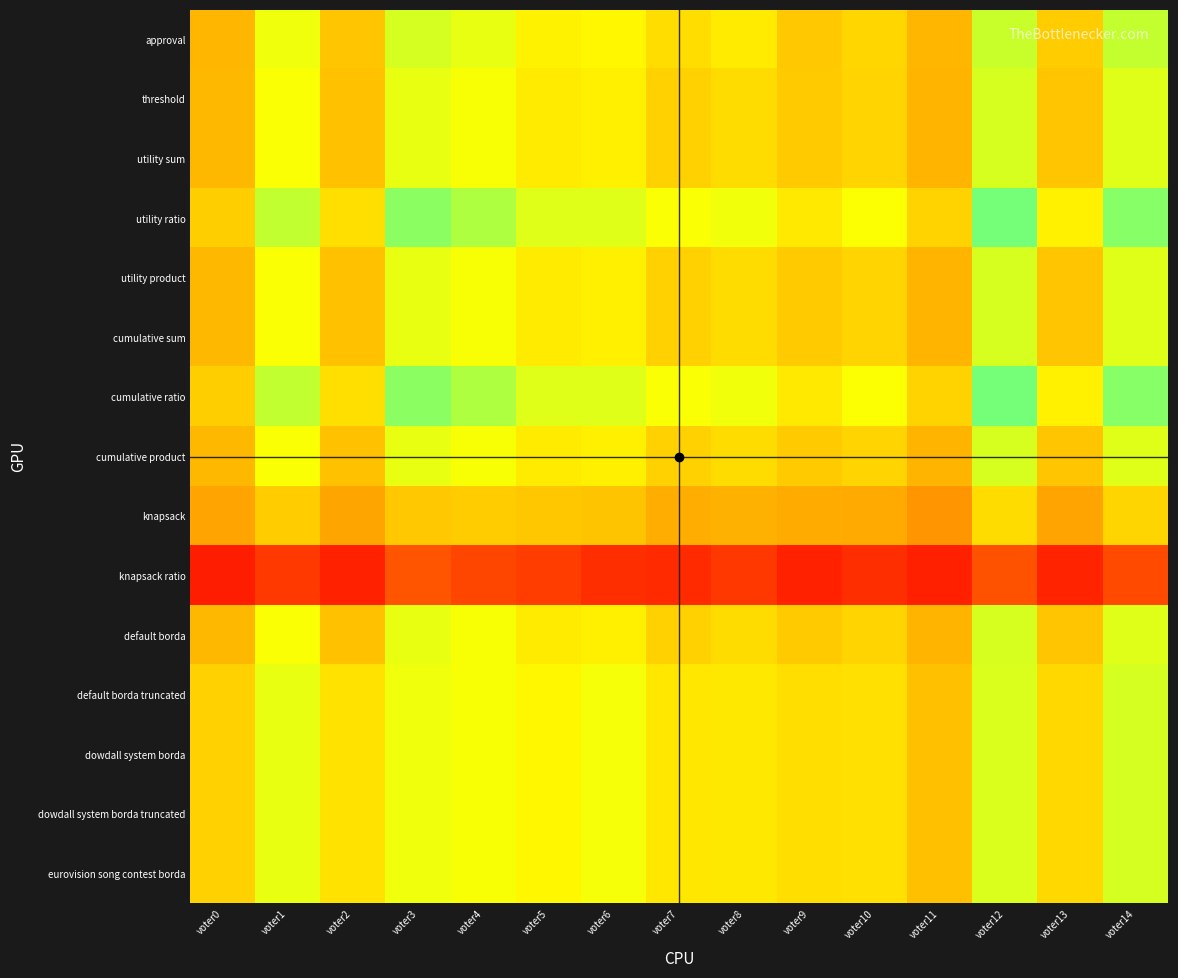

Reading left to right, what are all the values shown in this chart?

approval: voter0=571	voter1=705	voter2=594	voter3=743	voter4=715	voter5=666	voter6=672	voter7=632	voter8=654	voter9=599	voter10=622	voter11=570	voter12=760	voter13=605	voter14=767
threshold: voter0=574	voter1=691	voter2=587	voter3=714	voter4=693	voter5=654	voter6=661	voter7=612	voter8=630	voter9=601	voter10=618	voter11=566	voter12=741	voter13=593	voter14=727
utility sum: voter0=574	voter1=691	voter2=587	voter3=714	voter4=693	voter5=654	voter6=661	voter7=612	voter8=630	voter9=601	voter10=618	voter11=566	voter12=741	voter13=593	voter14=727
utility ratio: voter0=608	voter1=769	voter2=635	voter3=828	voter4=795	voter5=729	voter6=728	voter7=692	voter8=702	voter9=651	voter10=689	voter11=616	voter12=848	voter13=663	voter14=833
utility product: voter0=574	voter1=691	voter2=587	voter3=714	voter4=693	voter5=654	voter6=661	voter7=612	voter8=630	voter9=601	voter10=618	voter11=566	voter12=741	voter13=593	voter14=727
cumulative sum: voter0=574	voter1=691	voter2=587	voter3=714	voter4=693	voter5=654	voter6=661	voter7=612	voter8=630	voter9=601	voter10=618	voter11=566	voter12=741	voter13=593	voter14=727
cumulative ratio: voter0=608	voter1=769	voter2=635	voter3=828	voter4=795	voter5=729	voter6=728	voter7=692	voter8=702	voter9=651	voter10=689	voter11=616	voter12=848	voter13=663	voter14=833
cumulative product: voter0=574	voter1=691	voter2=587	voter3=714	voter4=693	voter5=654	voter6=661	voter7=612	voter8=630	voter9=601	voter10=618	voter11=566	voter12=741	voter13=593	voter14=727
knapsack: voter0=539	voter1=605	voter2=541	voter3=598	voter4=605	voter5=597	voter6=591	voter7=558	voter8=561	voter9=552	voter10=550	voter11=508	voter12=630	voter13=538	voter14=619
knapsack ratio: voter0=258	voter1=328	voter2=279	voter3=380	voter4=352	voter5=335	voter6=305	voter7=298	voter8=326	voter9=281	voter10=305	voter11=274	voter12=376	voter13=283	voter14=361
default borda: voter0=574	voter1=691	voter2=587	voter3=714	voter4=693	voter5=654	voter6=661	voter7=612	voter8=630	voter9=601	voter10=618	voter11=566	voter12=741	voter13=593	voter14=727
default borda truncated: voter0=613	voter1=715	voter2=639	voter3=705	voter4=693	voter5=673	voter6=696	voter7=647	voter8=649	voter9=634	voter10=637	voter11=586	voter12=735	voter13=623	voter14=743
dowdall system borda: voter0=613	voter1=715	voter2=639	voter3=705	voter4=693	voter5=673	voter6=696	voter7=647	voter8=649	voter9=634	voter10=637	voter11=586	voter12=735	voter13=623	voter14=743
dowdall system borda truncated: voter0=613	voter1=715	voter2=639	voter3=705	voter4=693	voter5=673	voter6=696	voter7=647	voter8=649	voter9=634	voter10=637	voter11=586	voter12=735	voter13=623	voter14=743
eurovision song contest borda: voter0=613	voter1=715	voter2=639	voter3=705	voter4=693	voter5=673	voter6=696	voter7=647	voter8=649	voter9=634	voter10=637	voter11=586	voter12=735	voter13=623	voter14=743